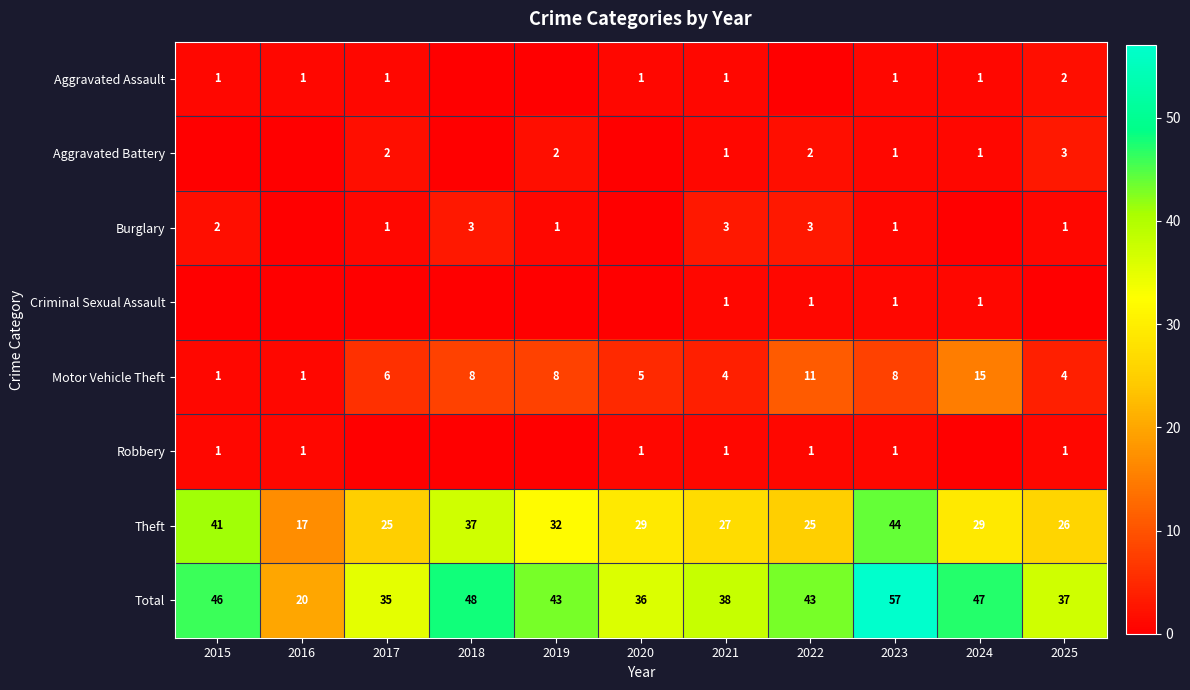

What value does the Total series have at 2021, to the nearest 10?

40